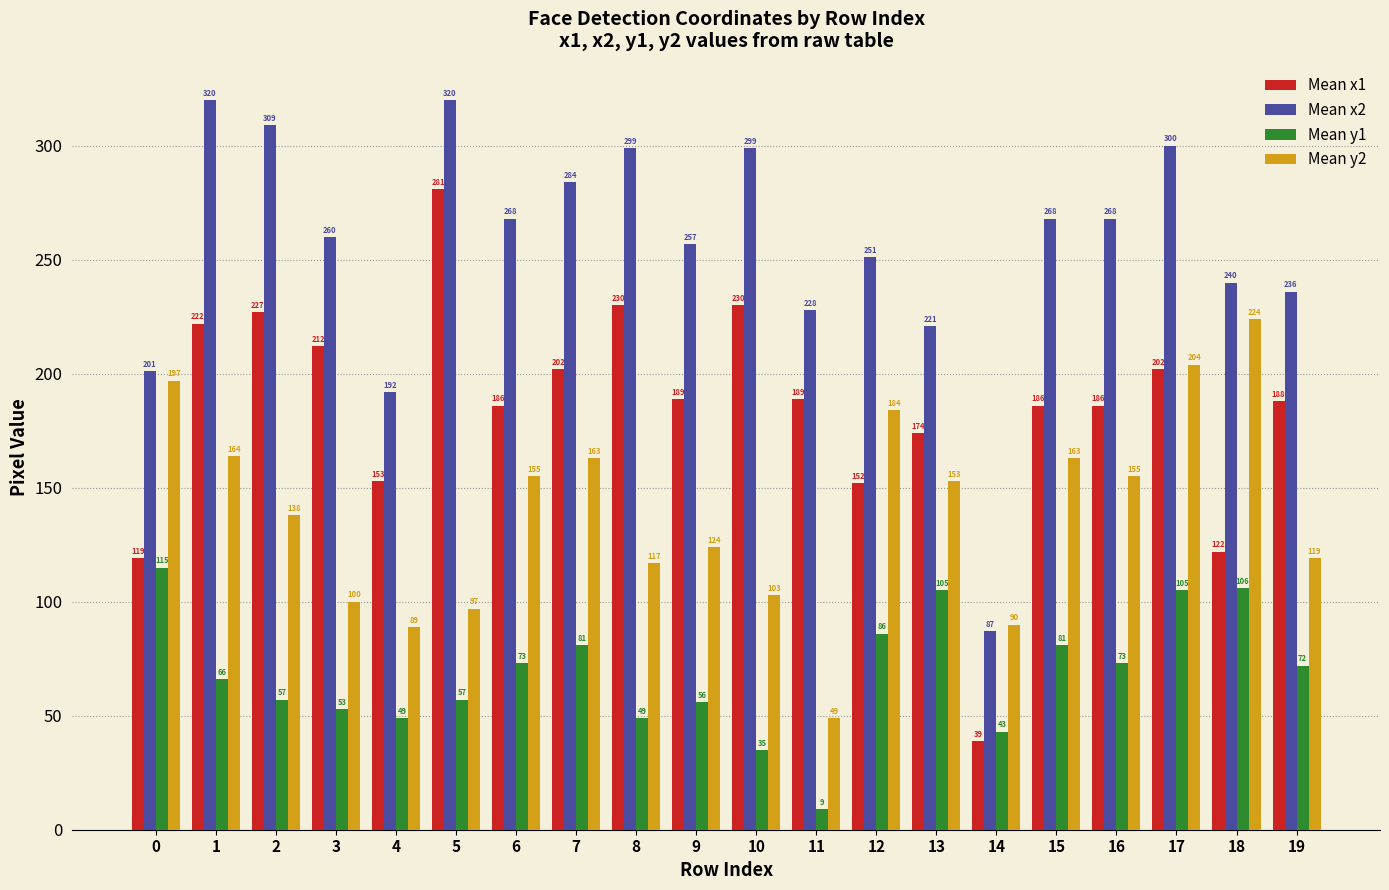

How many categories are shown in the chart?

20